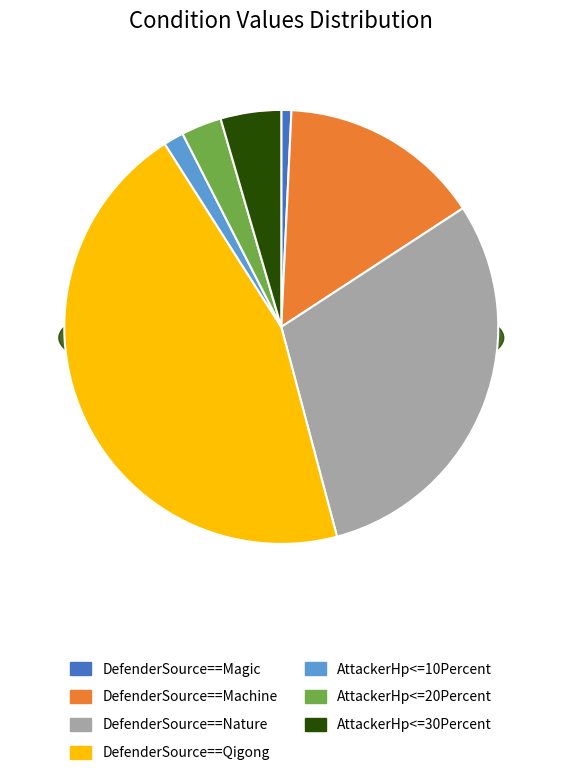

What is the total percentage of AttackerHp<=30Percent and DefenderSource==Machine?

19.7%